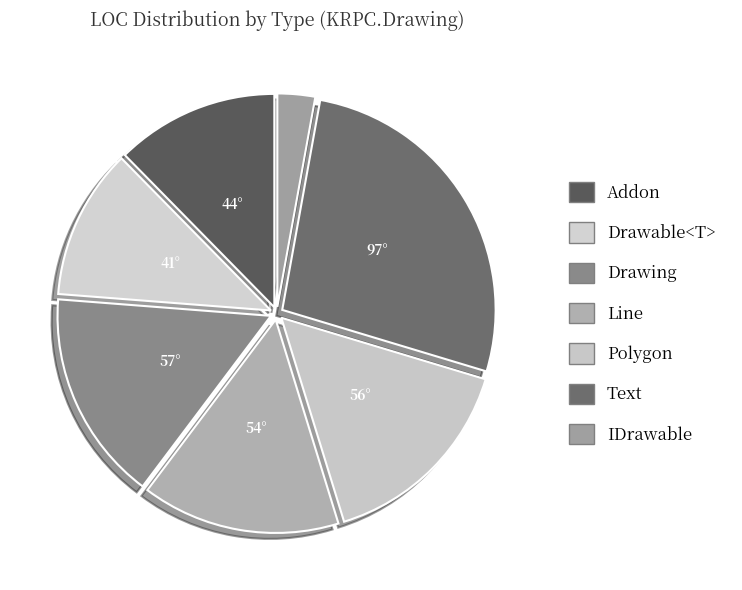

Which slice is the smallest?

IDrawable